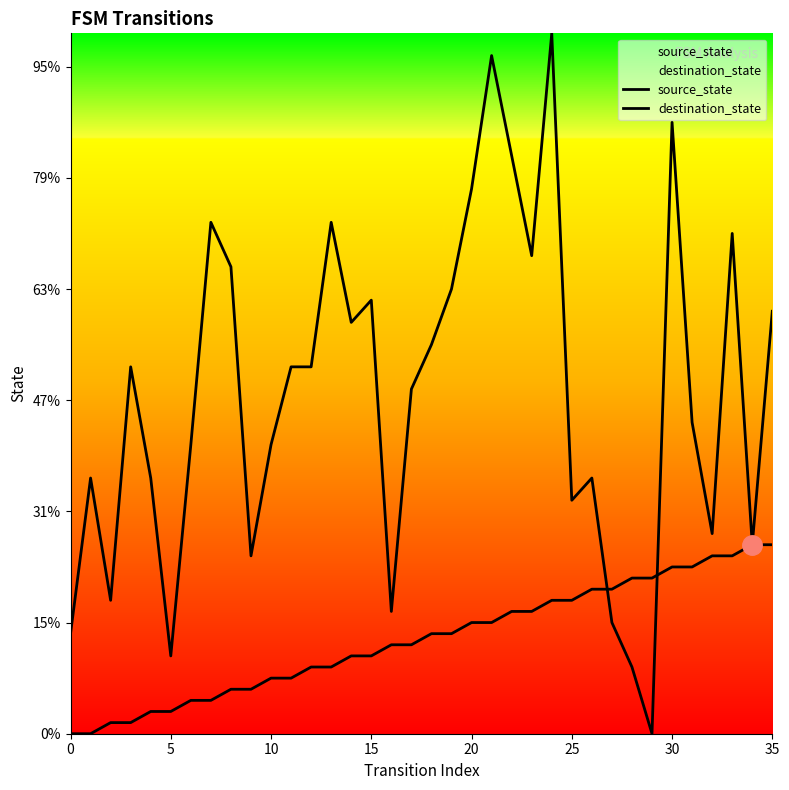

What is the label of the 5th point from the left?

20